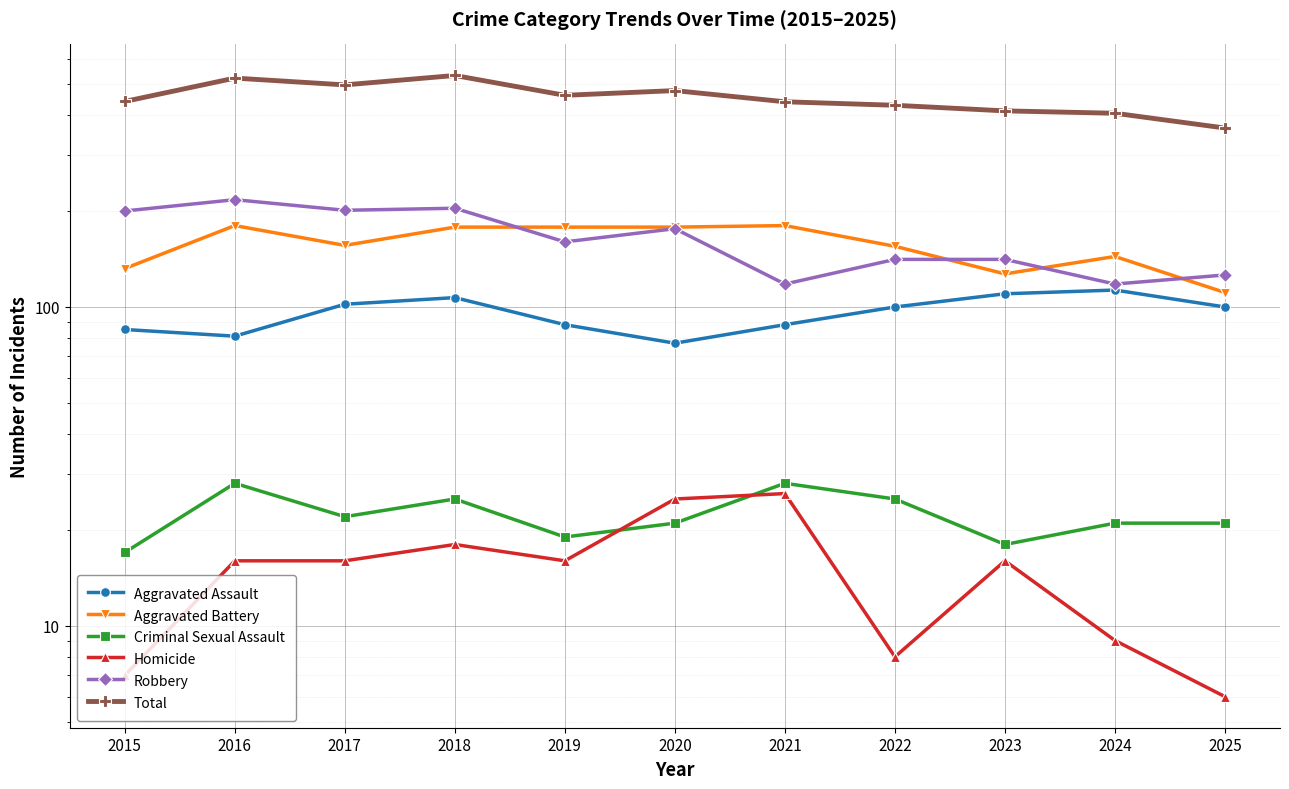

How many series are shown in this chart?

6